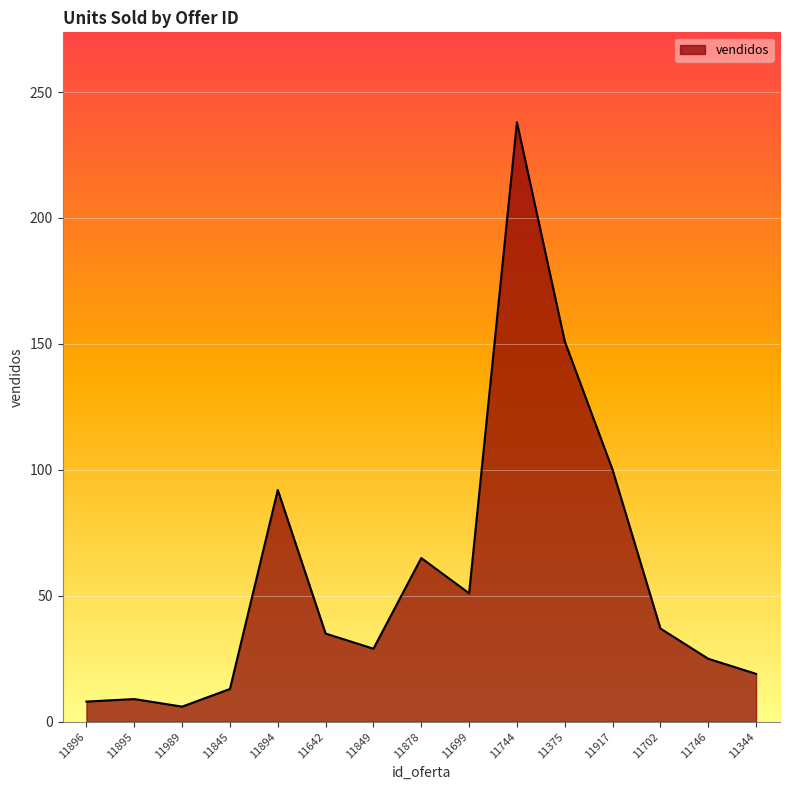

How many lines are shown in the chart?

1